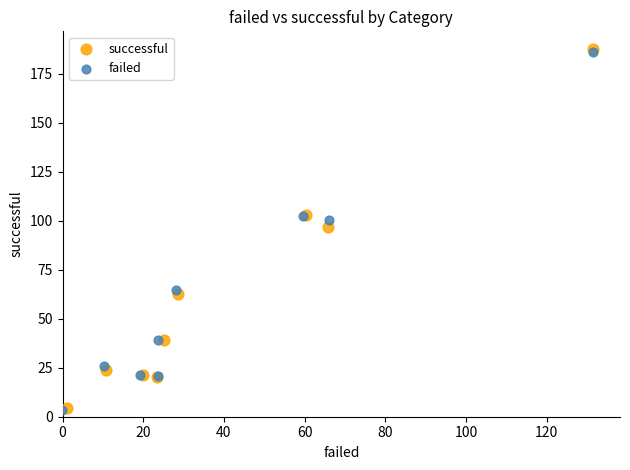

Which series has the largest Y range (max minus min)?

successful